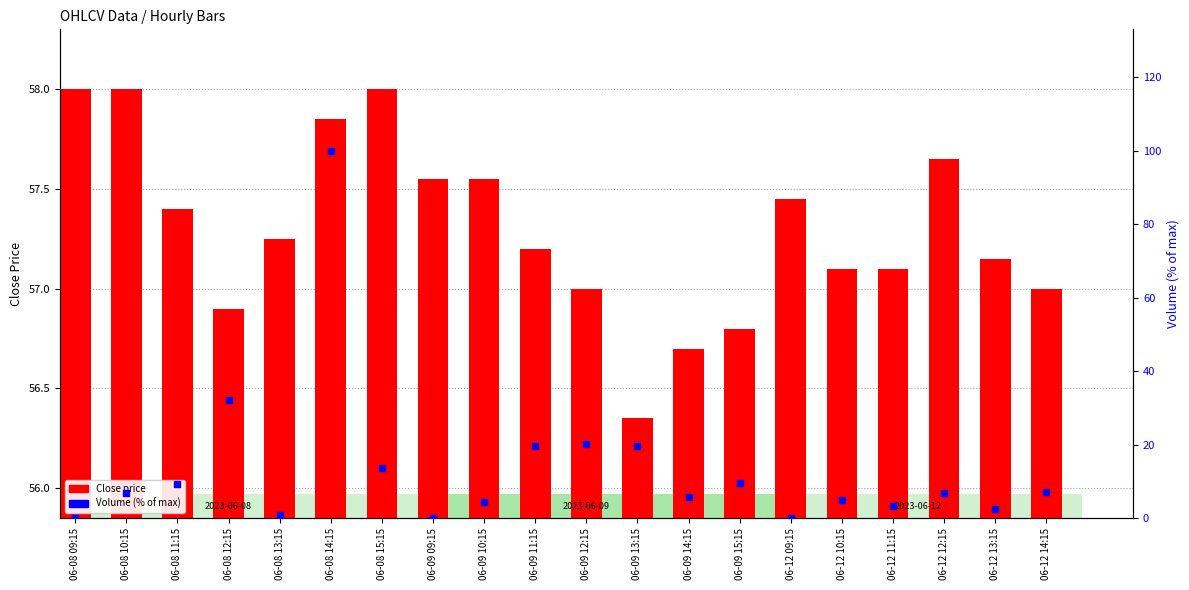

At how many categories does at least one series exceed 77?

1